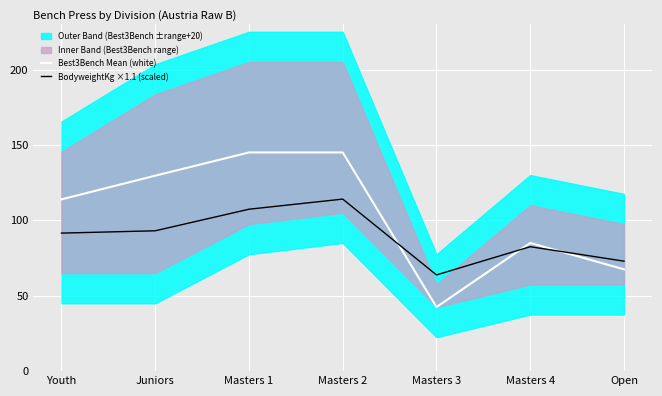

Reading left to right, extract all data points from this chart.

Best3Bench Mean (white): Youth=113.9	Juniors=129.6	Masters 1=145.0	Masters 2=145.0	Masters 3=42.5	Masters 4=85.0	Open=67.5
BodyweightKg ×1.1 (scaled): Youth=91.5	Juniors=93.1	Masters 1=107.4	Masters 2=114.1	Masters 3=63.8	Masters 4=82.5	Open=72.9